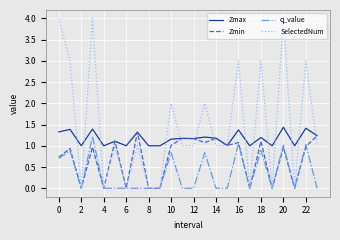

Which series has the widest spread of values?

SelectedNum